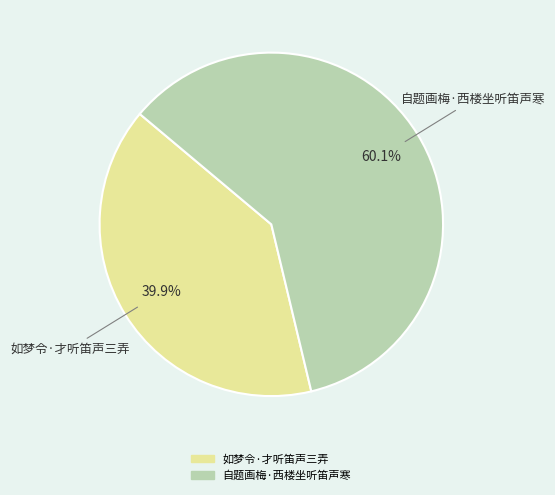

To the nearest percent, what is the difference between the largest and smallest slice percentages?

20%